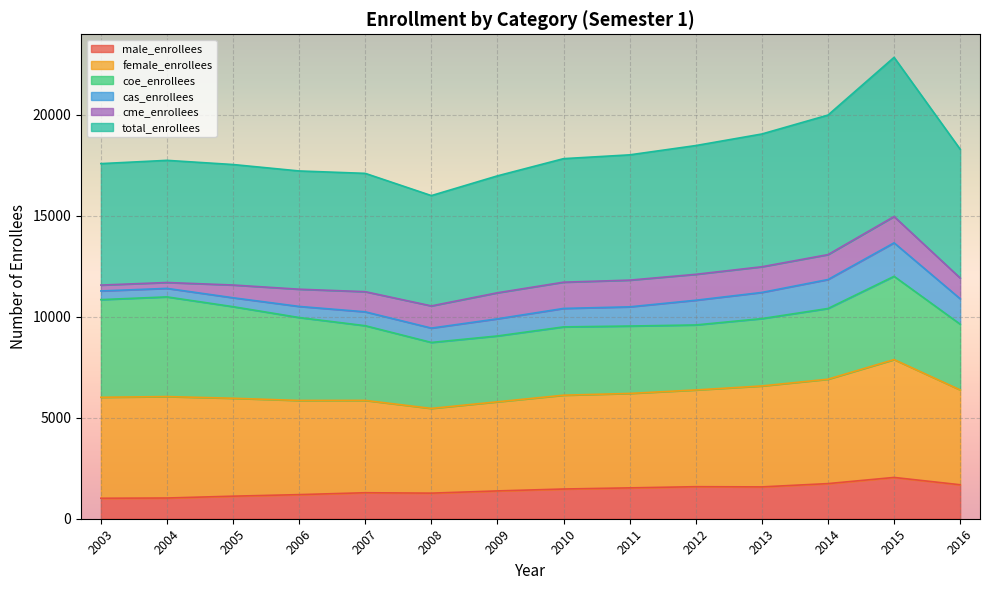

What is the minimum value for male_enrollees?

1013